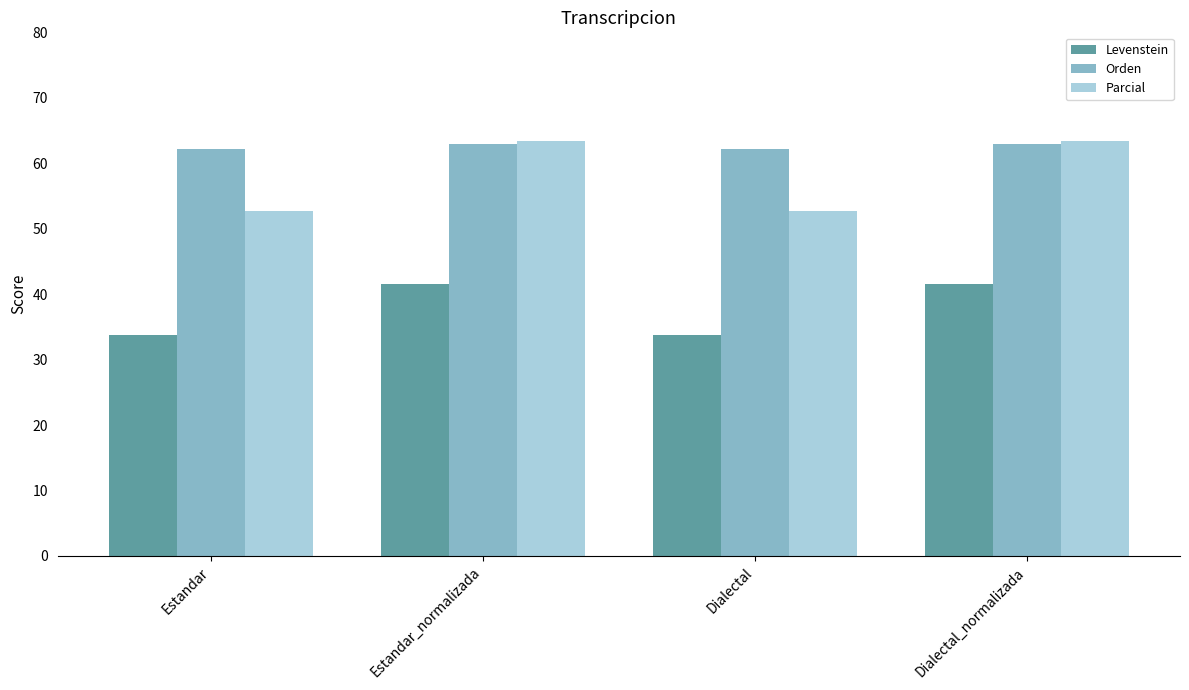

What is the total value across all series at Dialectal_normalizada?

167.9